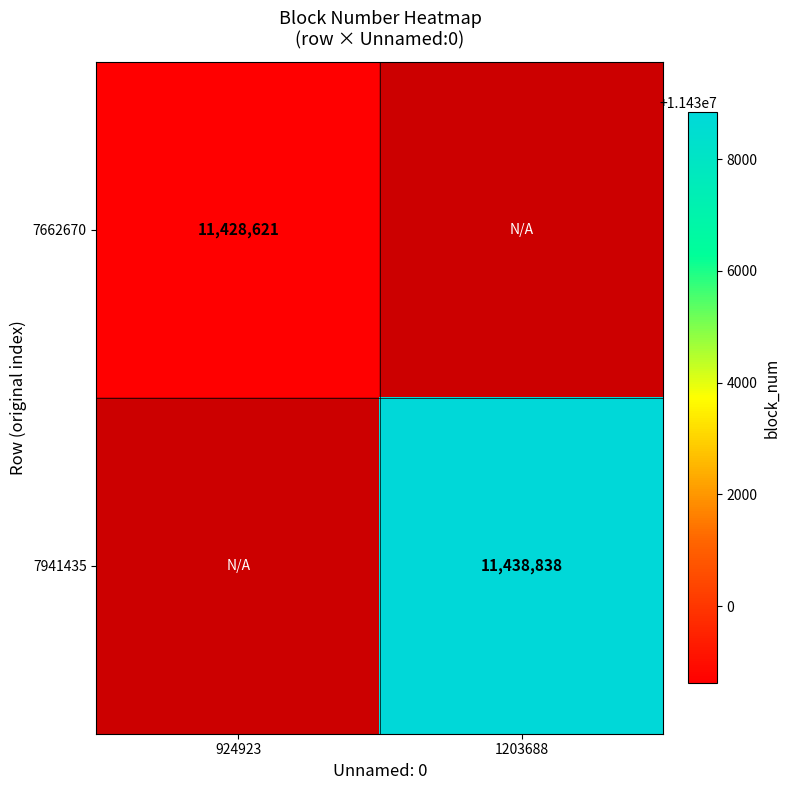

The 7662670 series shows 11428621 at 924923. True or false?

True